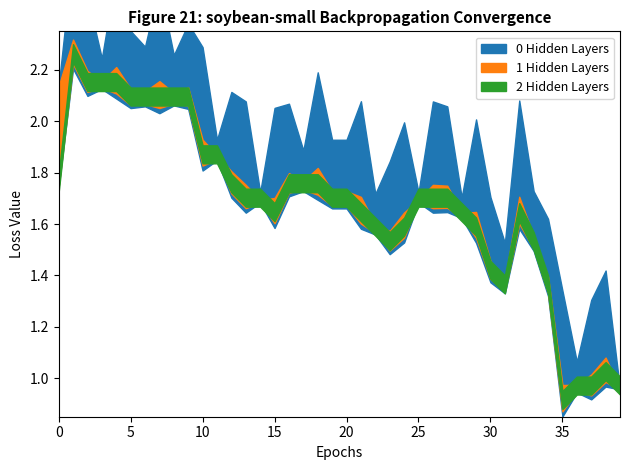

Which has a higher value, 38 or 32?

32